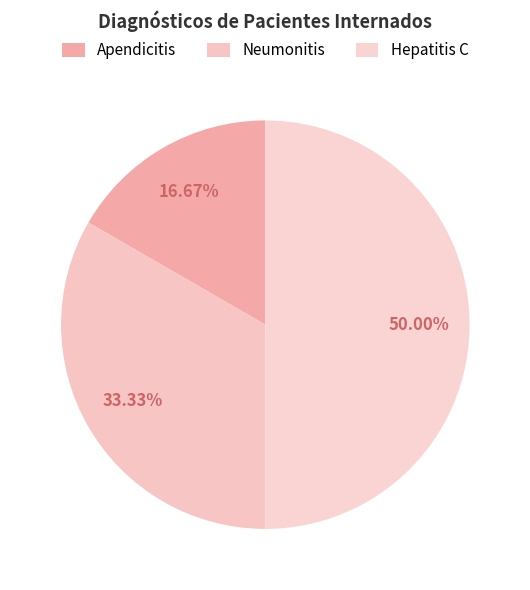

Approximately how many times larger is the value at Hepatitis C compared to Apendicitis?

3.0